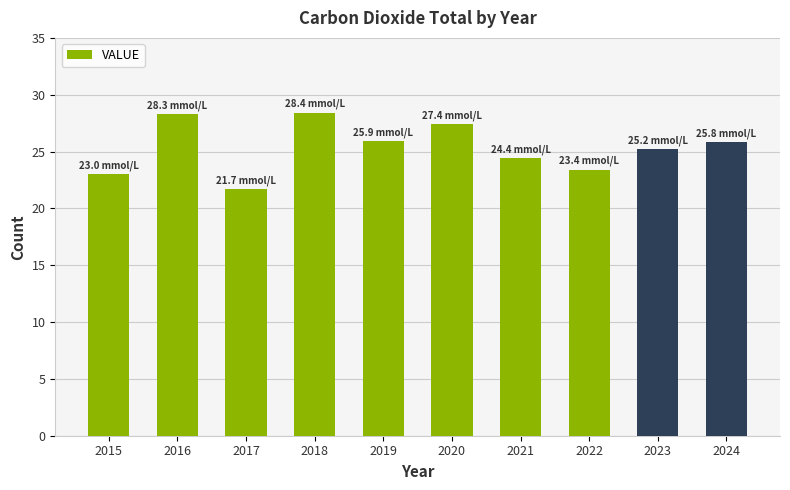

How many bars are there in total?

10